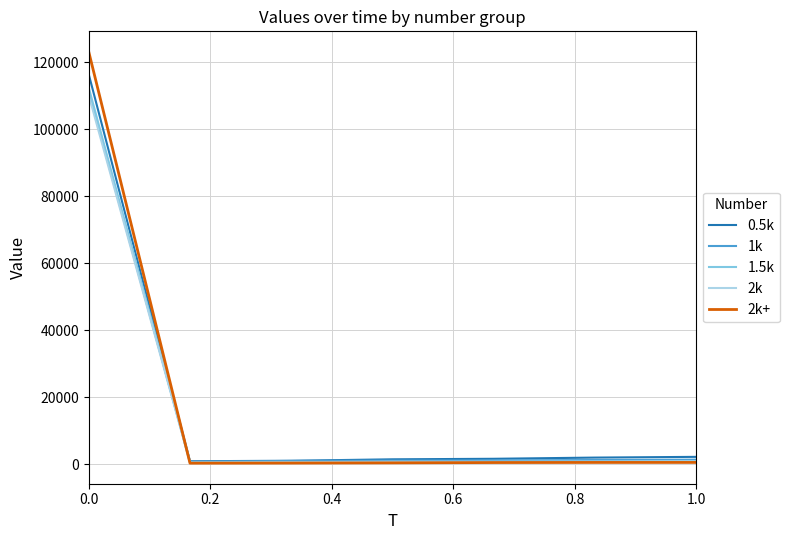

Which series has the largest range (max minus min)?

2k+